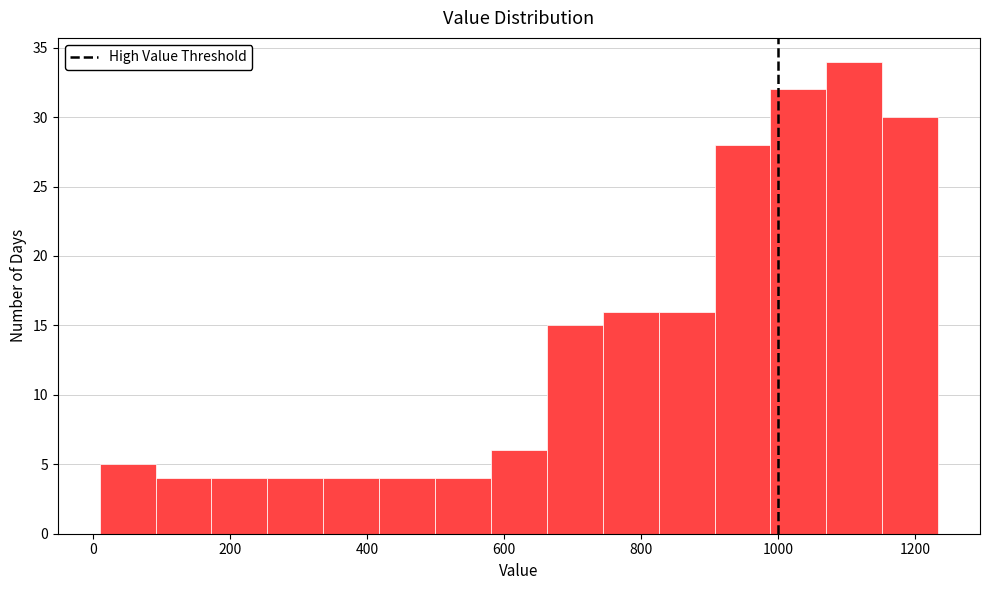

What is the height of the bar covering 100 to 180 on the x-axis? Neither the bar edges nor the heights are printed on the chart, so give them approximately, as read against the axes.

4